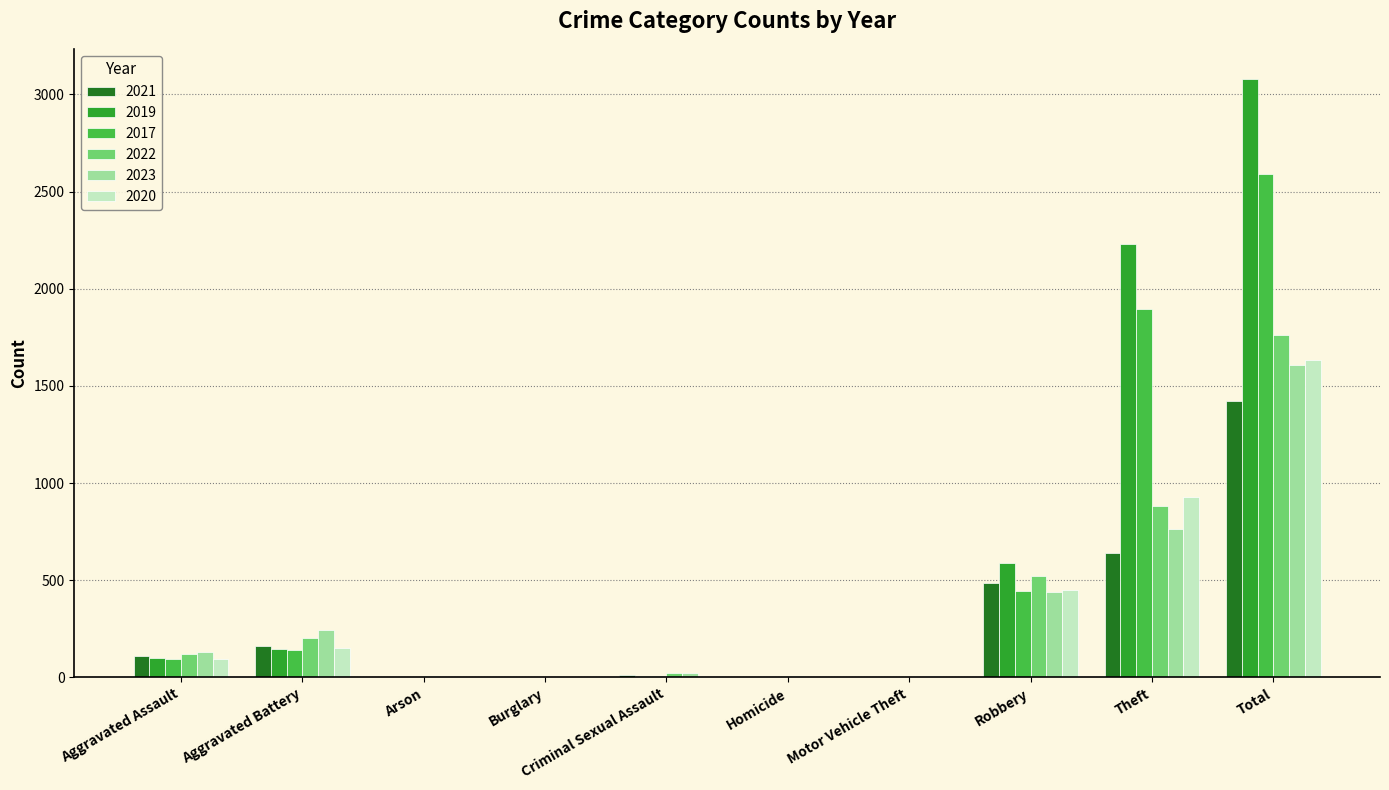

The value of 2017 at Total is 4442. True or false?

False